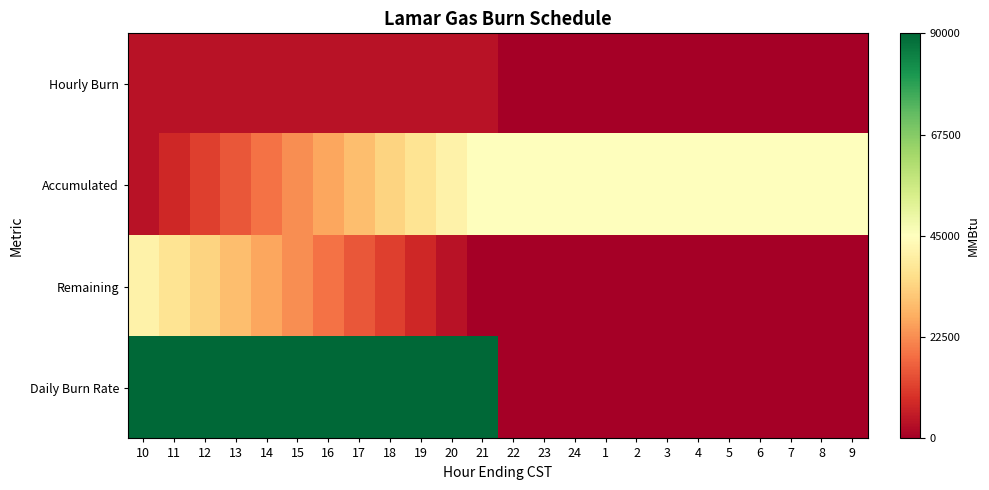

Reading left to right, list all the values displayed in this chart.

Hourly Burn: 10=3750	11=3750	12=3750	13=3750	14=3750	15=3750	16=3750	17=3750	18=3750	19=3750	20=3750	21=3750	22=0	23=0	24=0	1=0	2=0	3=0	4=0	5=0	6=0	7=0	8=0	9=0
Accumulated: 10=3750	11=7500	12=11250	13=15000	14=18750	15=22500	16=26250	17=30000	18=33750	19=37500	20=41250	21=45000	22=45000	23=45000	24=45000	1=45000	2=45000	3=45000	4=45000	5=45000	6=45000	7=45000	8=45000	9=45000
Remaining: 10=41250	11=37500	12=33750	13=30000	14=26250	15=22500	16=18750	17=15000	18=11250	19=7500	20=3750	21=0	22=0	23=0	24=0	1=0	2=0	3=0	4=0	5=0	6=0	7=0	8=0	9=0
Daily Burn Rate: 10=90000	11=90000	12=90000	13=90000	14=90000	15=90000	16=90000	17=90000	18=90000	19=90000	20=90000	21=90000	22=0	23=0	24=0	1=0	2=0	3=0	4=0	5=0	6=0	7=0	8=0	9=0